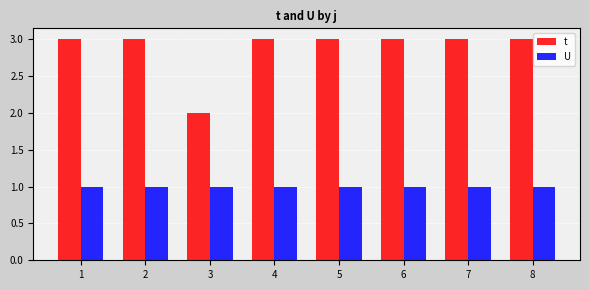

What is the maximum value shown in the chart?

3